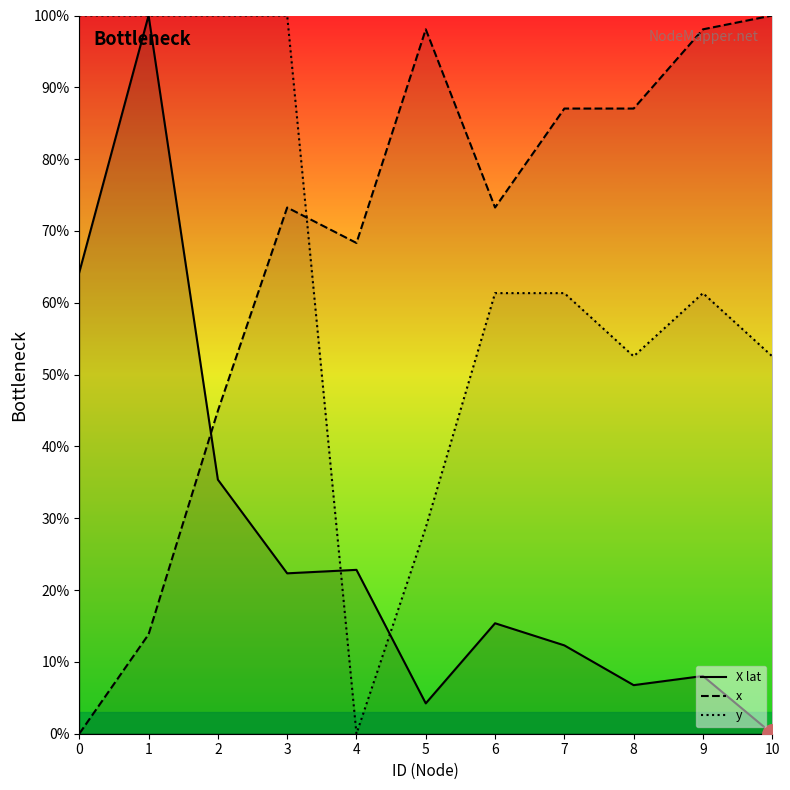

What is the average value of the X lat series?

26.5